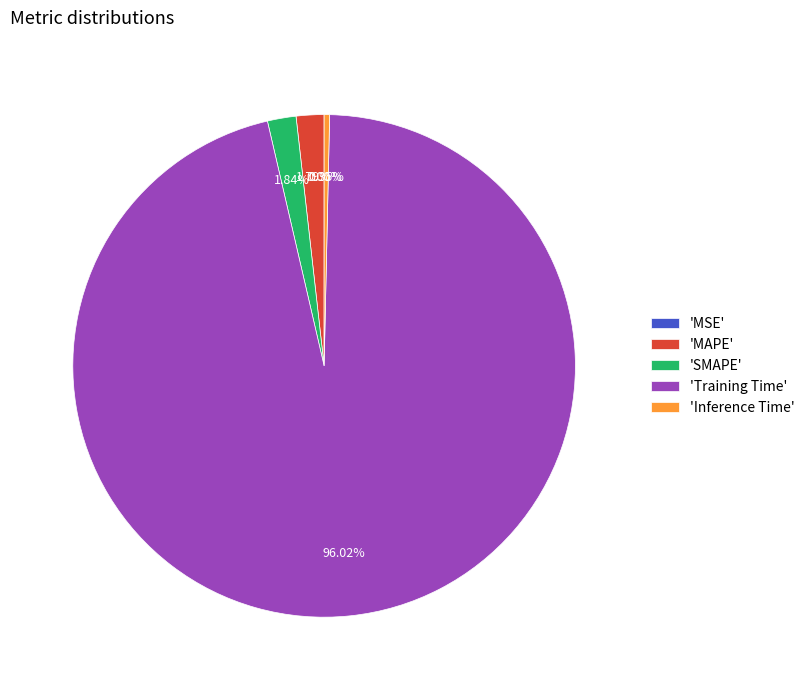

Which slice represents more than half of the pie?

'Training Time'